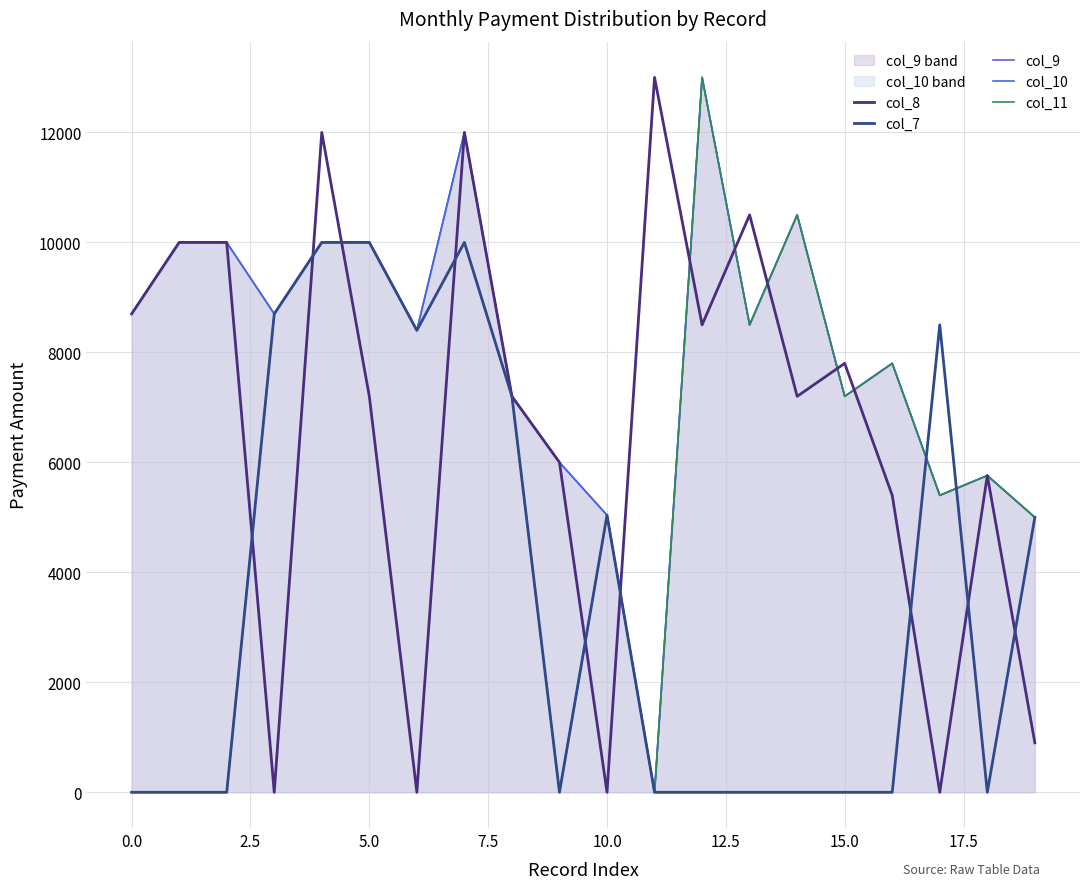

Where do col_11 and col_7 first cross each other?

16 and 17